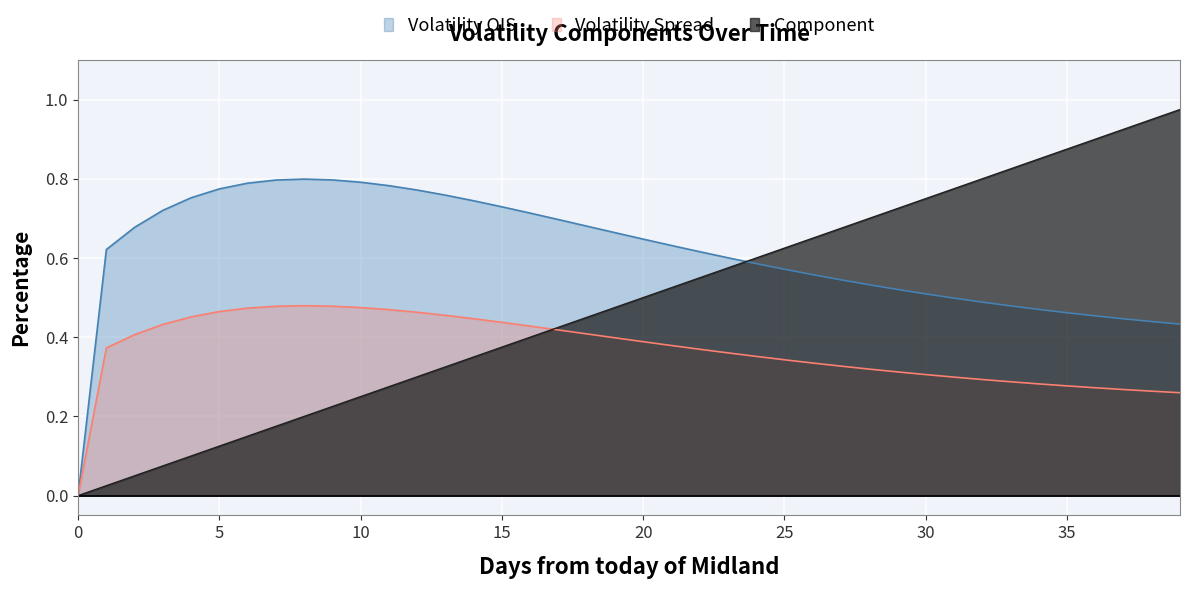

What is the value of the Volatility OIS point at the 22nd from the left?

0.6